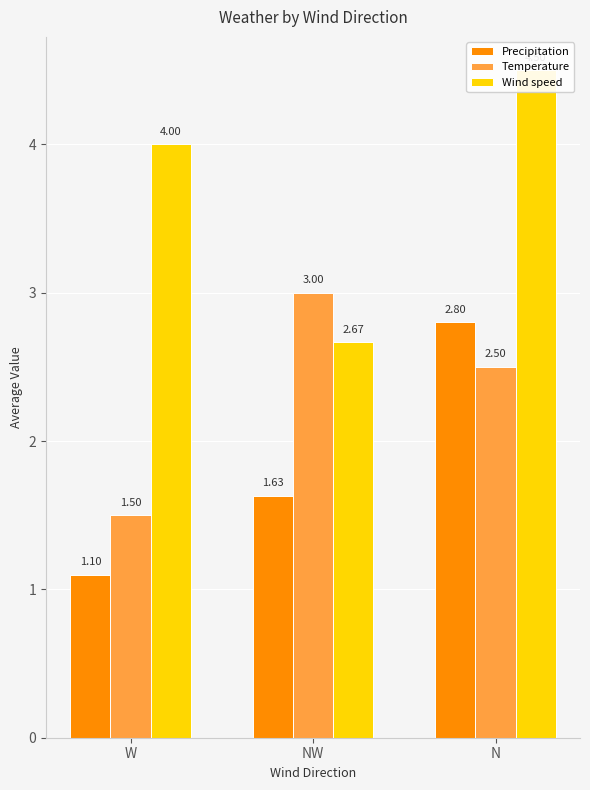

The value of Wind speed at N is 7.7. True or false?

False